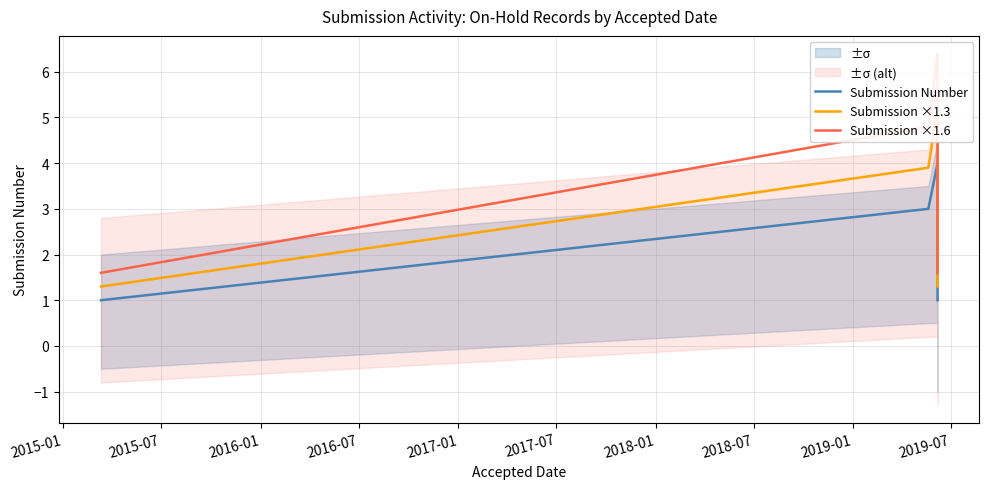

What are all the series names shown in the legend?

Submission Number, Submission ×1.3, Submission ×1.6